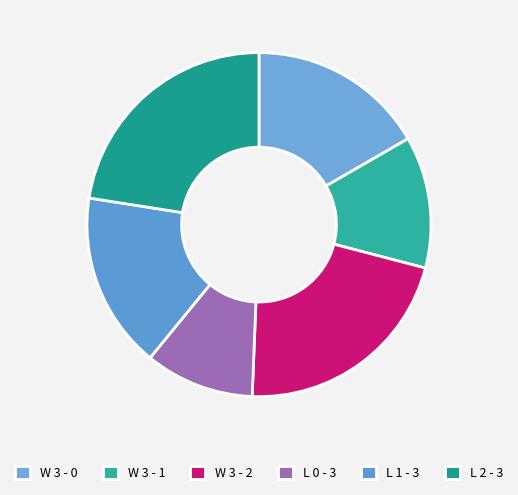

Is L 0 - 3 the majority of the pie?

No